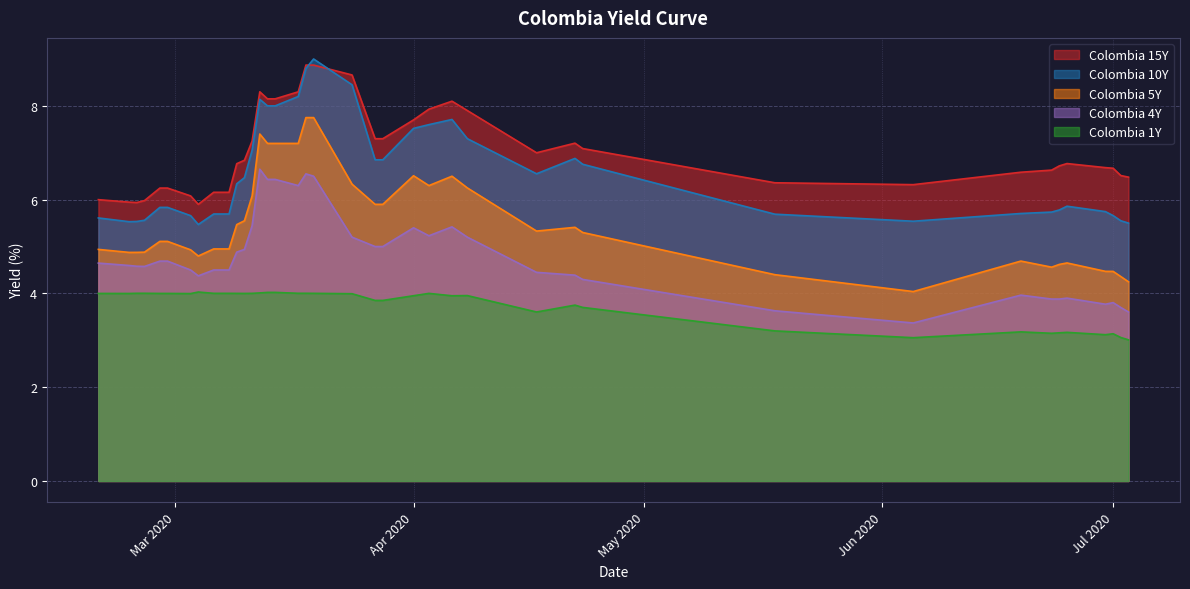

Reading right to left, extract all data points from this chart.

Colombia 1Y: 3.0	3.1	3.1	3.1	3.2	3.2	3.1	3.2	3.1	3.2	3.7	3.8	3.6	4.0	4.0	4.0	4.0	3.9	3.9	4.0	4.0	4.0	4.0	4.0	4.0	4.0	4.0	4.0	4.0	4.0	4.0	4.0	4.0	4.0	4.0	4.0	4.0	4.0	4.0	4.0
Colombia 4Y: 3.6	3.7	3.8	3.8	3.9	3.9	3.9	4.0	3.4	3.6	4.3	4.4	4.5	5.2	5.4	5.2	5.4	5.0	5.0	5.2	6.5	6.5	6.3	6.4	6.4	6.7	5.4	4.9	4.9	4.5	4.5	4.5	4.4	4.5	4.7	4.7	4.6	4.6	4.6	4.6
Colombia 5Y: 4.2	4.4	4.5	4.5	4.7	4.6	4.6	4.7	4.0	4.4	5.3	5.4	5.3	6.2	6.5	6.3	6.5	5.9	5.9	6.3	7.8	7.8	7.2	7.2	7.2	7.4	6.1	5.5	5.5	4.9	4.9	4.9	4.8	4.9	5.1	5.1	4.9	4.9	4.9	4.9
Colombia 10Y: 5.5	5.5	5.7	5.7	5.9	5.8	5.7	5.7	5.5	5.7	6.8	6.9	6.6	7.3	7.7	7.6	7.5	6.8	6.8	8.4	9.0	8.8	8.2	8.0	8.0	8.1	7.1	6.5	6.3	5.7	5.7	5.7	5.5	5.7	5.8	5.8	5.6	5.5	5.5	5.6
Colombia 15Y: 6.5	6.5	6.7	6.7	6.8	6.7	6.6	6.6	6.3	6.4	7.1	7.2	7.0	7.9	8.1	7.9	7.7	7.3	7.3	8.7	8.9	8.9	8.3	8.2	8.2	8.3	7.2	6.8	6.8	6.2	6.2	6.2	5.9	6.1	6.2	6.2	6.0	5.9	5.9	6.0